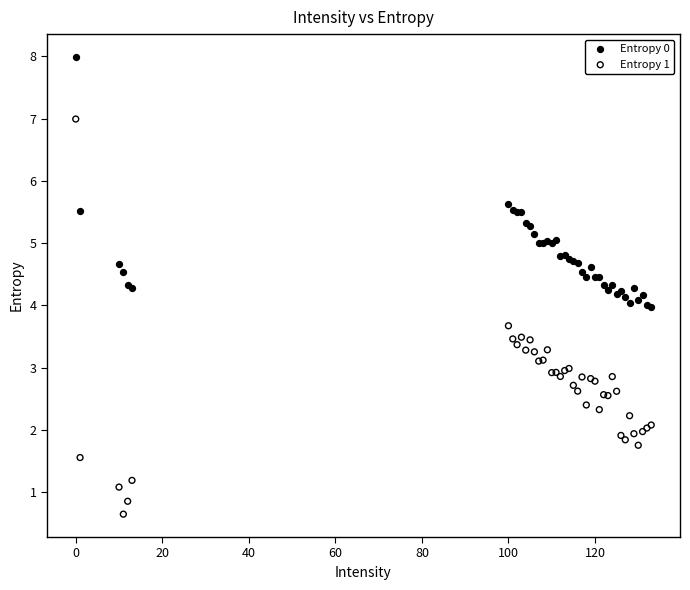

Which series contains the lowest Y value?

Entropy 1